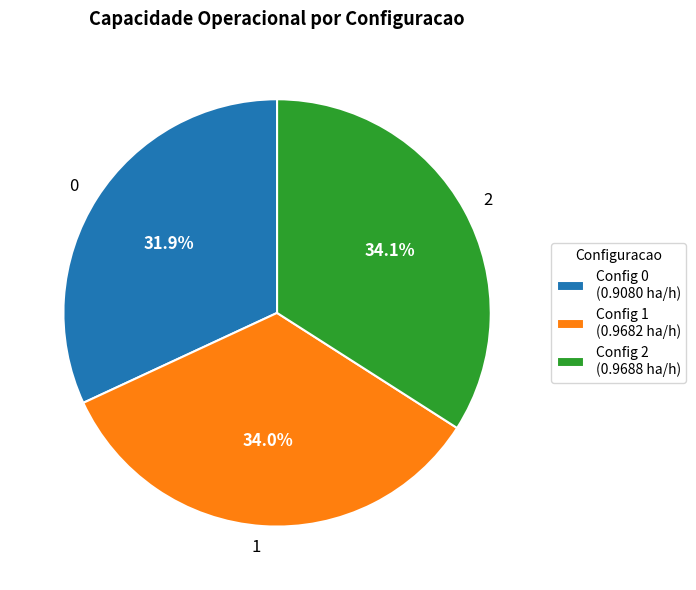

Does any single category account for the majority?

No